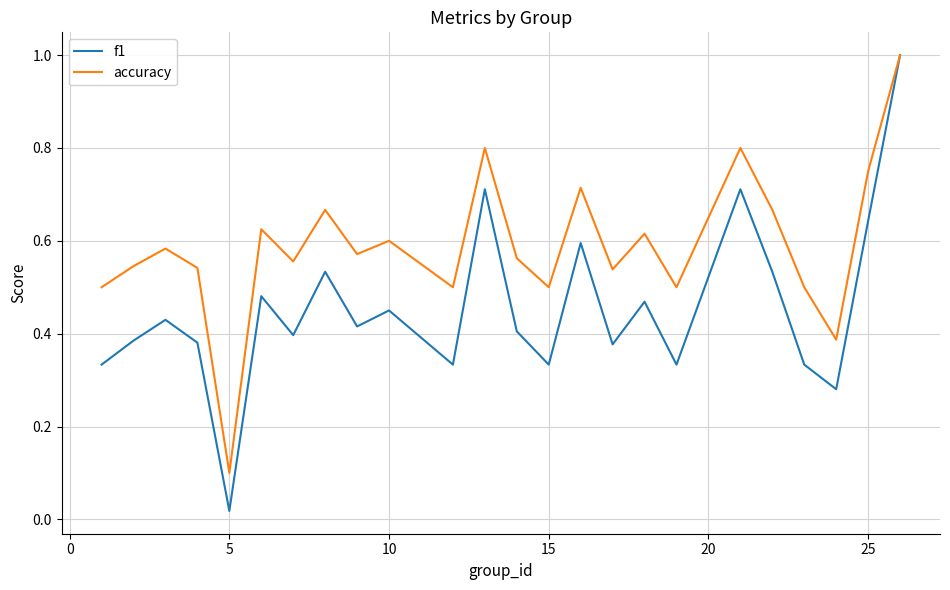

Which series has the largest total across all categories?

accuracy